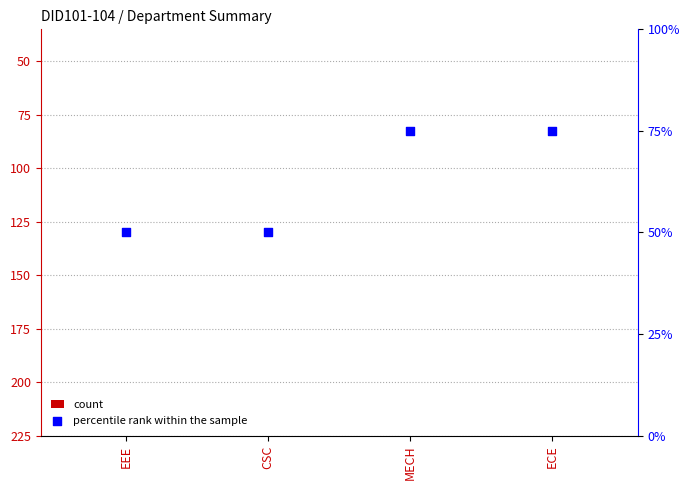

Which series reaches the maximum Y coordinate?

percentile rank within the sample